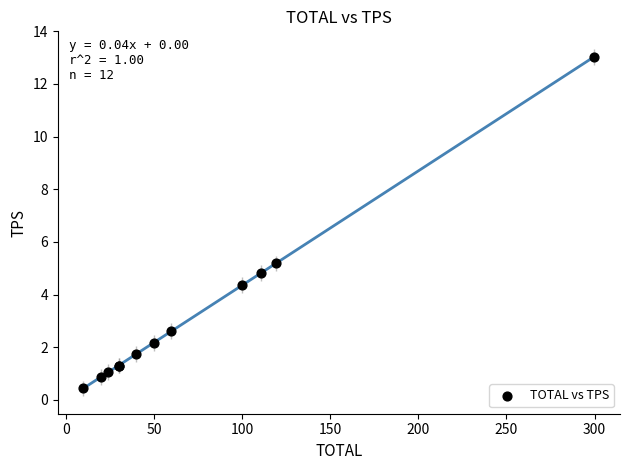

What Y value in the scatter plot is closest to 6?

5.2